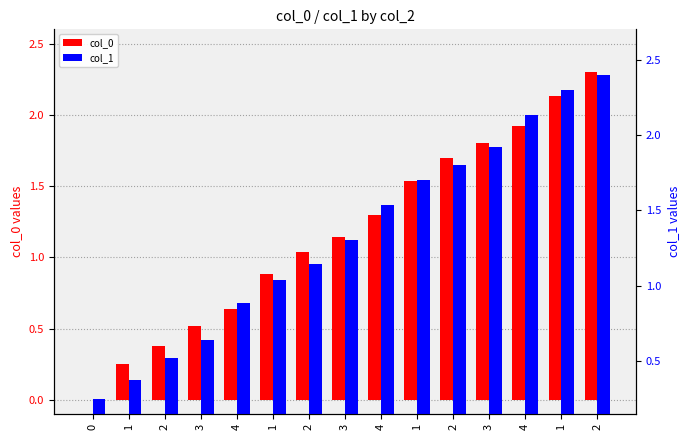

What is the sum of the col_1 values at 2 and 0?

2.0